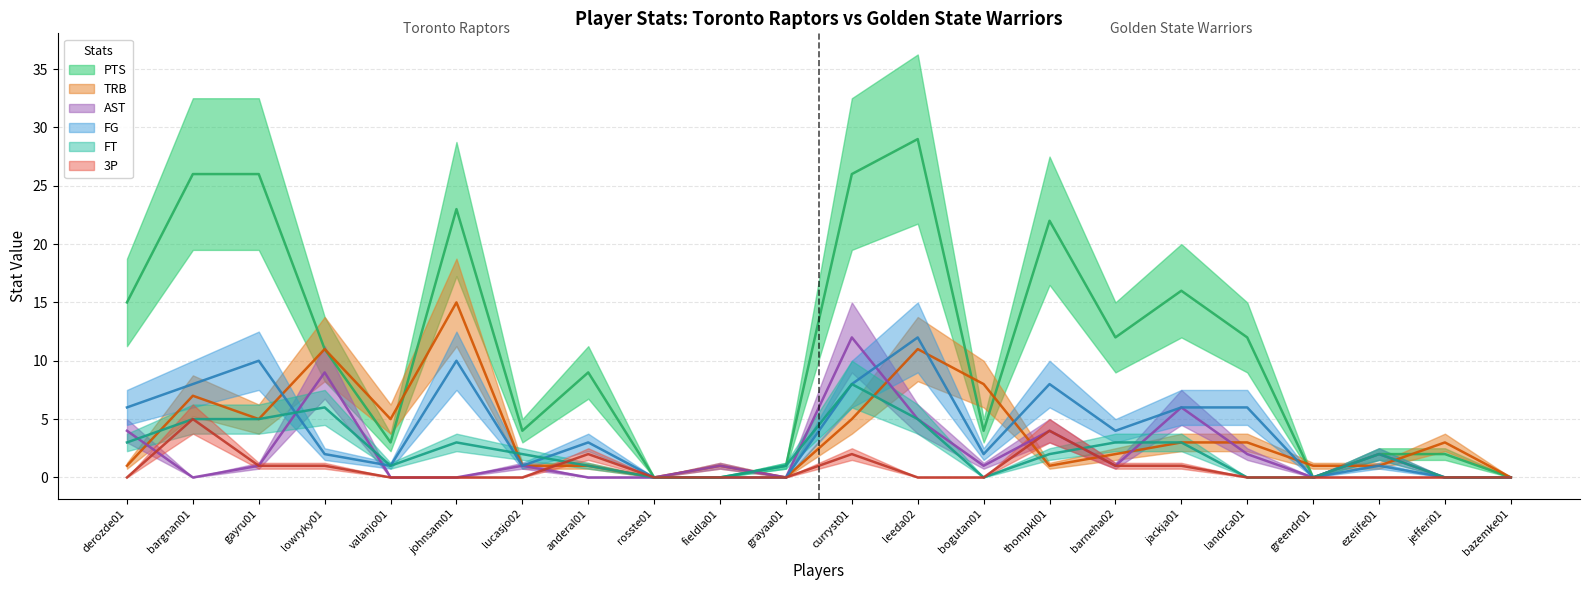

How many 3P values are between 0 and 1?

18